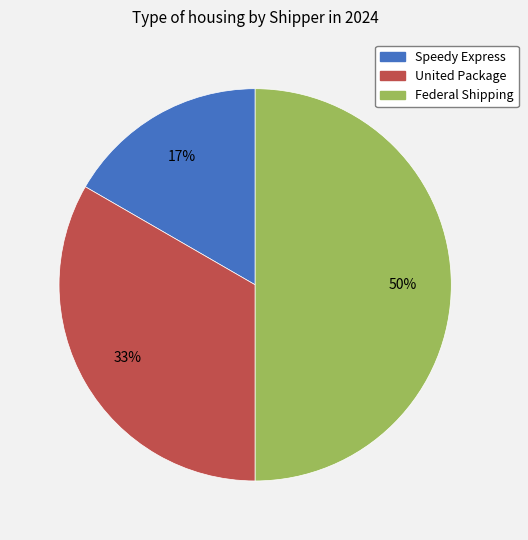

Does Speedy Express represent more than half of the total?

No